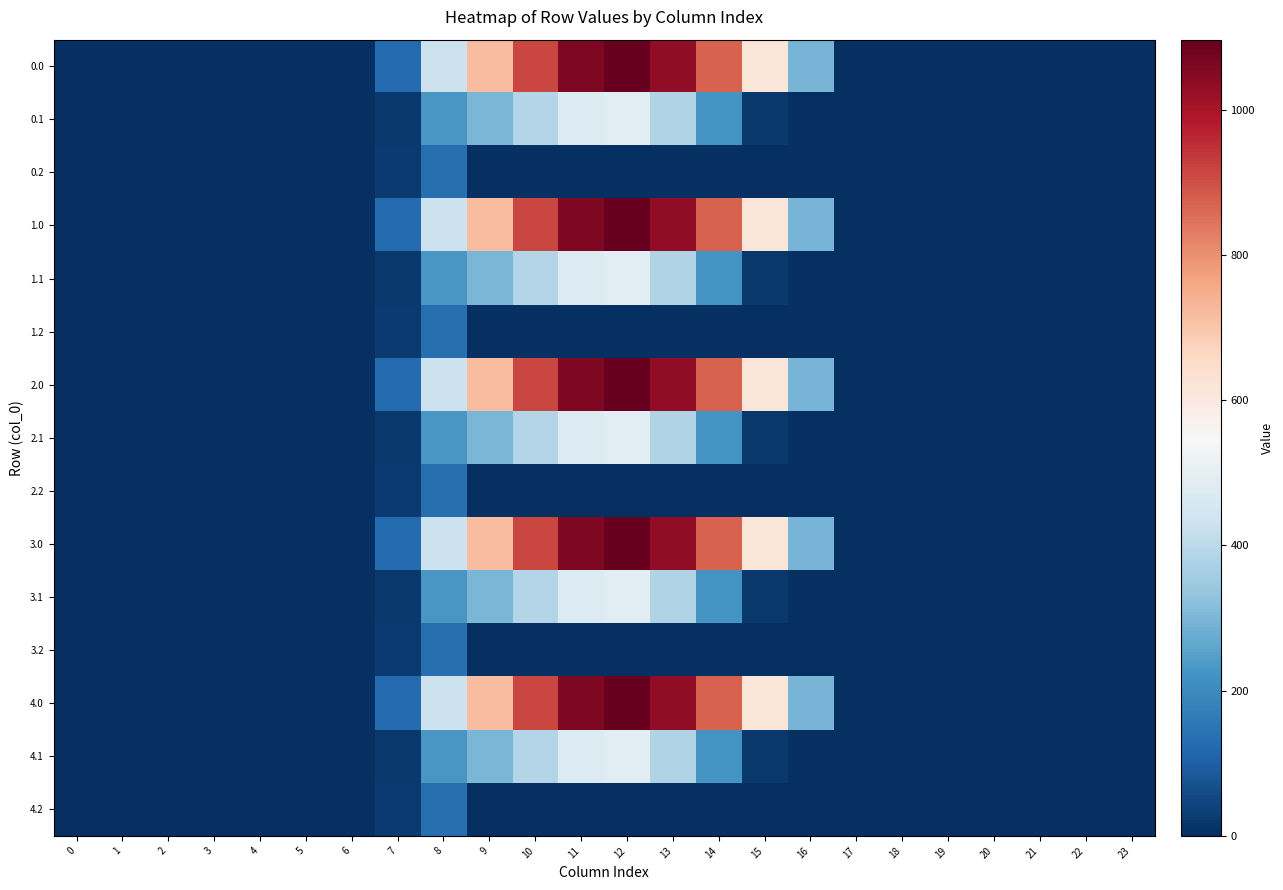

Reading left to right, transcribe all the data shown in this chart.

0.0: 0=0.0	1=0.0	2=0.0	3=0.0	4=0.0	5=0.0	6=0.0	7=120.6	8=430.3	9=716.9	10=916.2	11=1060.3	12=1096.7	13=1032.9	14=870.6	15=615.9	16=294.5	17=0.0	18=0.0	19=0.0	20=0.0	21=0.0	22=0.0	23=0.0
0.1: 0=0.0	1=0.0	2=0.0	3=0.0	4=0.0	5=0.0	6=0.0	7=17.7	8=227.5	9=295.9	10=388.1	11=471.7	12=485.4	13=382.7	14=219.2	15=17.3	16=0.0	17=0.0	18=0.0	19=0.0	20=0.0	21=0.0	22=0.0	23=0.0
0.2: 0=0.0	1=0.0	2=0.0	3=0.0	4=0.0	5=0.0	6=0.0	7=22.3	8=134.2	9=0.0	10=0.0	11=0.0	12=0.0	13=0.0	14=0.0	15=0.0	16=0.0	17=0.0	18=0.0	19=0.0	20=0.0	21=0.0	22=0.0	23=0.0
1.0: 0=0.0	1=0.0	2=0.0	3=0.0	4=0.0	5=0.0	6=0.0	7=120.6	8=430.3	9=716.9	10=916.2	11=1060.3	12=1096.7	13=1032.9	14=870.6	15=615.9	16=294.5	17=0.0	18=0.0	19=0.0	20=0.0	21=0.0	22=0.0	23=0.0
1.1: 0=0.0	1=0.0	2=0.0	3=0.0	4=0.0	5=0.0	6=0.0	7=17.7	8=227.5	9=295.9	10=388.1	11=471.7	12=485.4	13=382.7	14=219.2	15=17.3	16=0.0	17=0.0	18=0.0	19=0.0	20=0.0	21=0.0	22=0.0	23=0.0
1.2: 0=0.0	1=0.0	2=0.0	3=0.0	4=0.0	5=0.0	6=0.0	7=22.3	8=134.2	9=0.0	10=0.0	11=0.0	12=0.0	13=0.0	14=0.0	15=0.0	16=0.0	17=0.0	18=0.0	19=0.0	20=0.0	21=0.0	22=0.0	23=0.0
2.0: 0=0.0	1=0.0	2=0.0	3=0.0	4=0.0	5=0.0	6=0.0	7=120.6	8=430.3	9=716.9	10=916.2	11=1060.3	12=1096.7	13=1032.9	14=870.6	15=615.9	16=294.5	17=0.0	18=0.0	19=0.0	20=0.0	21=0.0	22=0.0	23=0.0
2.1: 0=0.0	1=0.0	2=0.0	3=0.0	4=0.0	5=0.0	6=0.0	7=17.7	8=227.5	9=295.9	10=388.1	11=471.7	12=485.4	13=382.7	14=219.2	15=17.3	16=0.0	17=0.0	18=0.0	19=0.0	20=0.0	21=0.0	22=0.0	23=0.0
2.2: 0=0.0	1=0.0	2=0.0	3=0.0	4=0.0	5=0.0	6=0.0	7=22.3	8=134.2	9=0.0	10=0.0	11=0.0	12=0.0	13=0.0	14=0.0	15=0.0	16=0.0	17=0.0	18=0.0	19=0.0	20=0.0	21=0.0	22=0.0	23=0.0
3.0: 0=0.0	1=0.0	2=0.0	3=0.0	4=0.0	5=0.0	6=0.0	7=120.6	8=430.3	9=716.9	10=916.2	11=1060.3	12=1096.7	13=1032.9	14=870.6	15=615.9	16=294.5	17=0.0	18=0.0	19=0.0	20=0.0	21=0.0	22=0.0	23=0.0
3.1: 0=0.0	1=0.0	2=0.0	3=0.0	4=0.0	5=0.0	6=0.0	7=17.7	8=227.5	9=295.9	10=388.1	11=471.7	12=485.4	13=382.7	14=219.2	15=17.3	16=0.0	17=0.0	18=0.0	19=0.0	20=0.0	21=0.0	22=0.0	23=0.0
3.2: 0=0.0	1=0.0	2=0.0	3=0.0	4=0.0	5=0.0	6=0.0	7=22.3	8=134.2	9=0.0	10=0.0	11=0.0	12=0.0	13=0.0	14=0.0	15=0.0	16=0.0	17=0.0	18=0.0	19=0.0	20=0.0	21=0.0	22=0.0	23=0.0
4.0: 0=0.0	1=0.0	2=0.0	3=0.0	4=0.0	5=0.0	6=0.0	7=120.6	8=430.3	9=716.9	10=916.2	11=1060.3	12=1096.7	13=1032.9	14=870.6	15=615.9	16=294.5	17=0.0	18=0.0	19=0.0	20=0.0	21=0.0	22=0.0	23=0.0
4.1: 0=0.0	1=0.0	2=0.0	3=0.0	4=0.0	5=0.0	6=0.0	7=17.7	8=227.5	9=295.9	10=388.1	11=471.7	12=485.4	13=382.7	14=219.2	15=17.3	16=0.0	17=0.0	18=0.0	19=0.0	20=0.0	21=0.0	22=0.0	23=0.0
4.2: 0=0.0	1=0.0	2=0.0	3=0.0	4=0.0	5=0.0	6=0.0	7=22.3	8=134.2	9=0.0	10=0.0	11=0.0	12=0.0	13=0.0	14=0.0	15=0.0	16=0.0	17=0.0	18=0.0	19=0.0	20=0.0	21=0.0	22=0.0	23=0.0